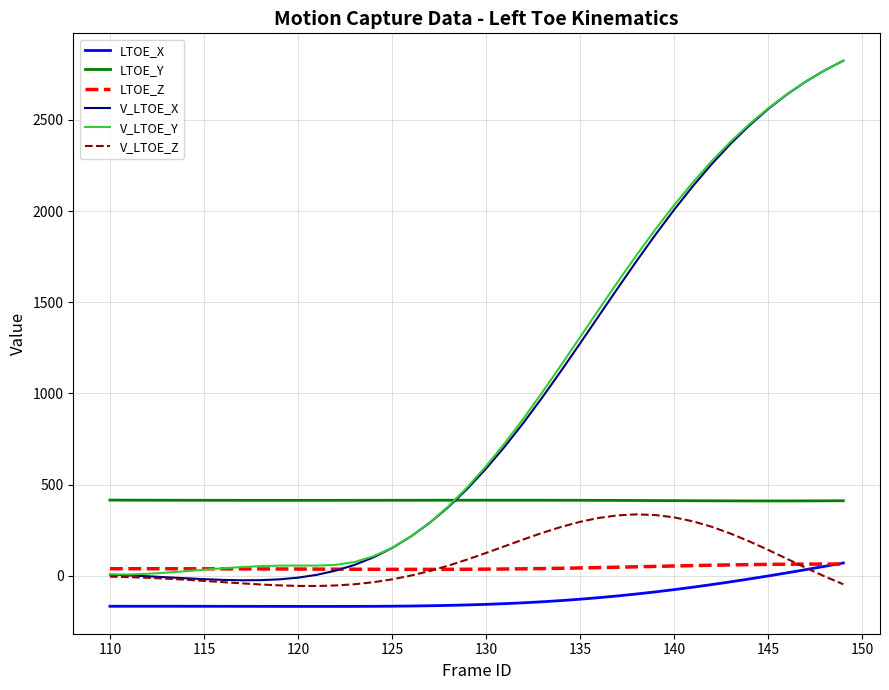

True or false: LTOE_X and V_LTOE_X cross at least once.

False